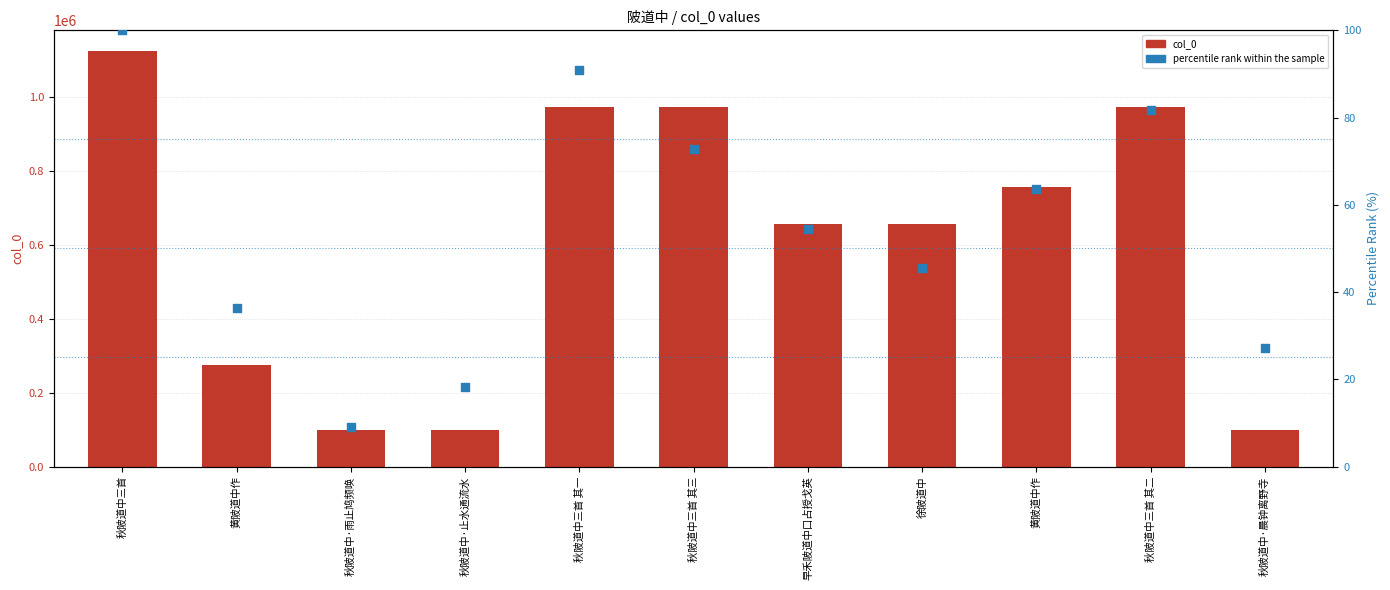

Which series reaches the maximum Y coordinate?

col_0